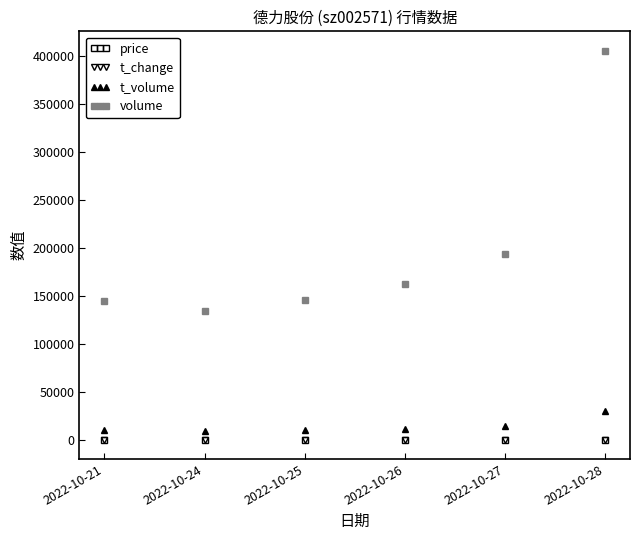

How many series are shown in this chart?

4